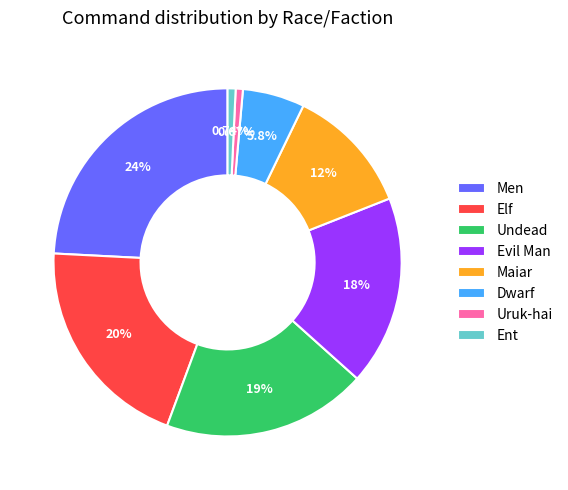

What percentage is the Men slice, to the nearest percent?

24%